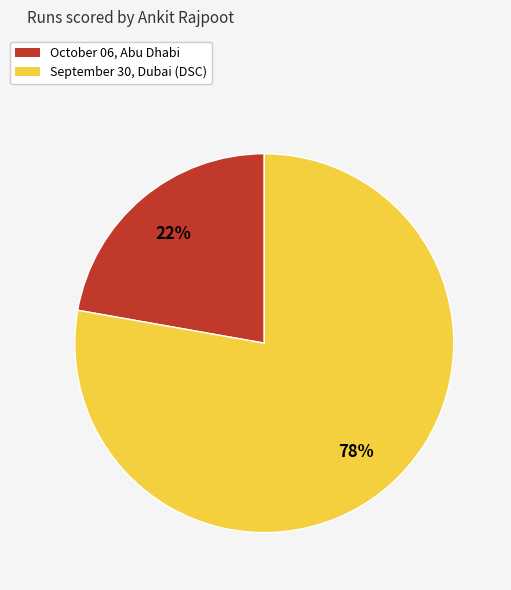

True or false: October 06, Abu Dhabi accounts for 8% of the total.

False